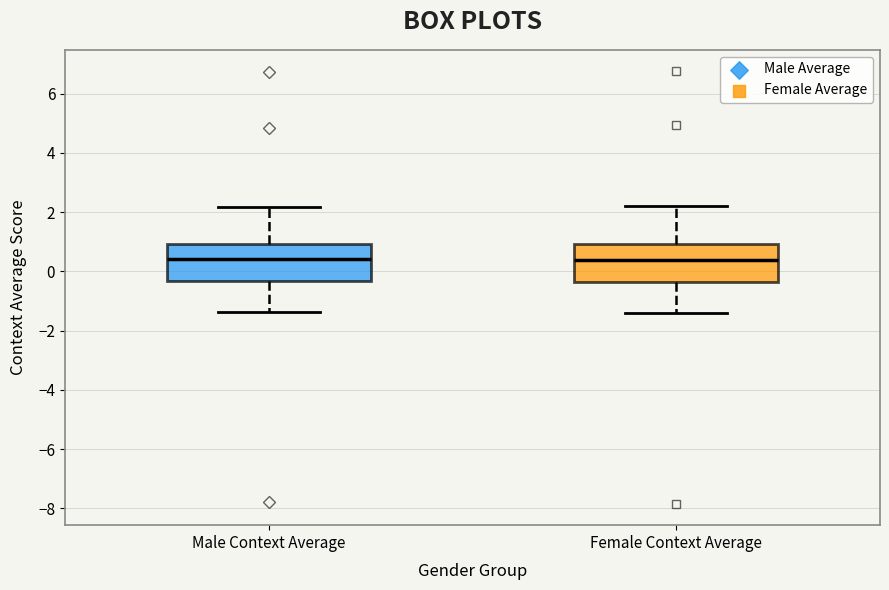

Reading left to right, read every box against the y-axis: the position of its median line, the range the box covers, and the ends of its whiskers. The values are not printed on the chart, so give them approximately, as read against the axis.

Male Context Average: median 0.4, box -0.4 to 1.0, whiskers -1.4 to 2.2
Female Context Average: median 0.4, box -0.4 to 1.0, whiskers -1.4 to 2.2